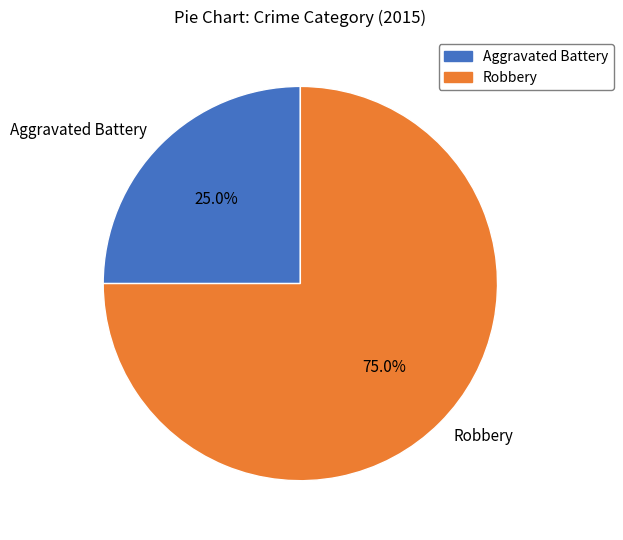

Approximately how many times larger is the value at Robbery compared to Aggravated Battery?

3.0